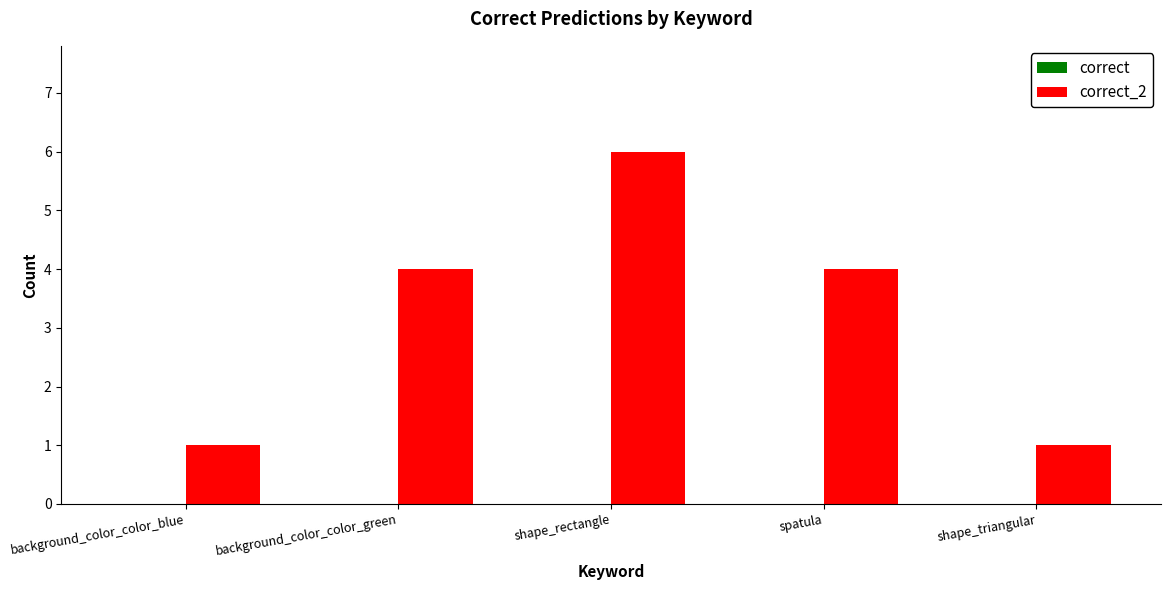

True or false: the data shows 4 at background_color_color_green.

True